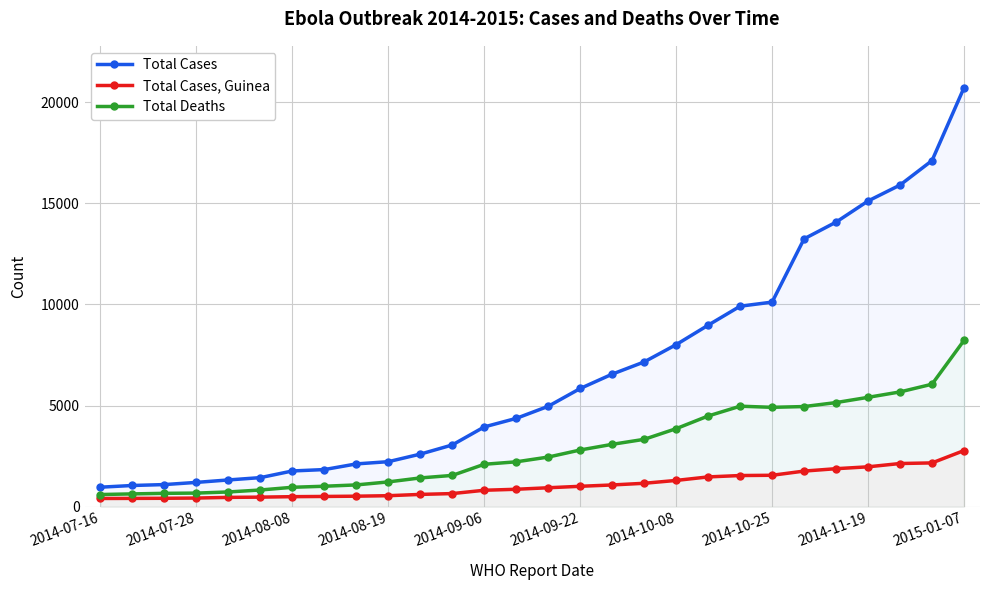

Does the chart have visible grid lines?

Yes